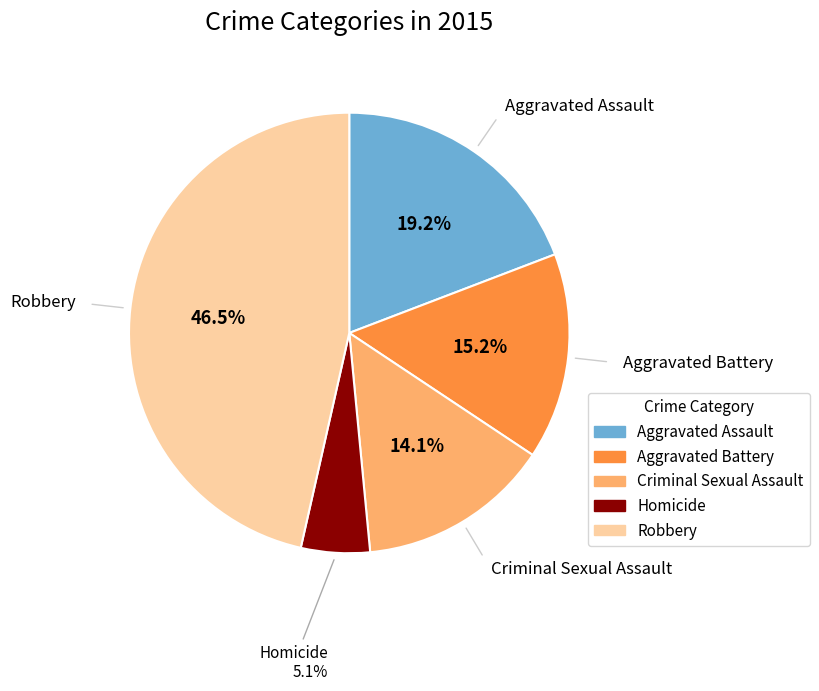

Rank the categories by value from highest to lowest.

Robbery, Aggravated Assault, Aggravated Battery, Criminal Sexual Assault, Homicide